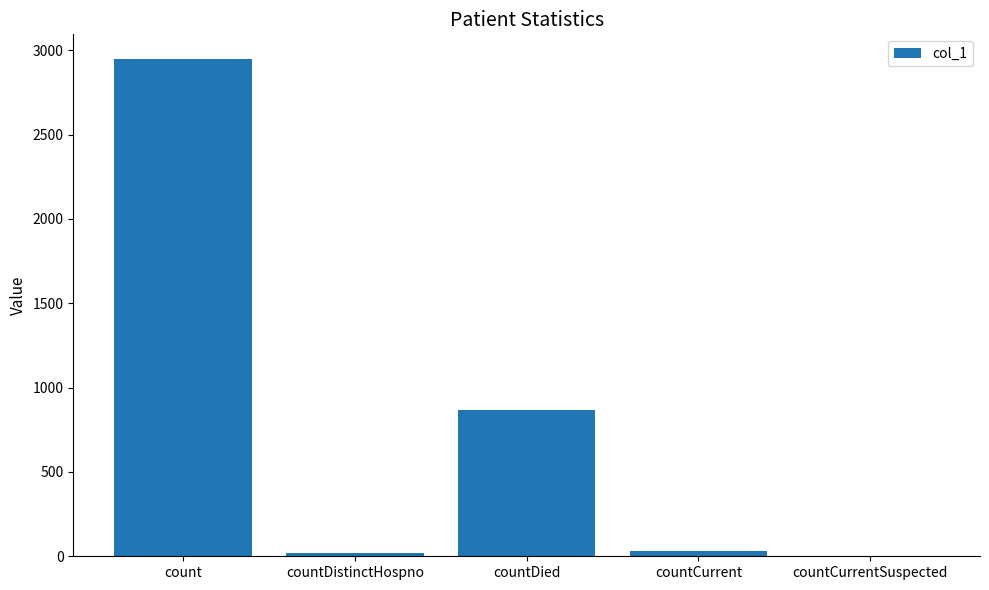

True or false: the data shows 1022 at count.

False